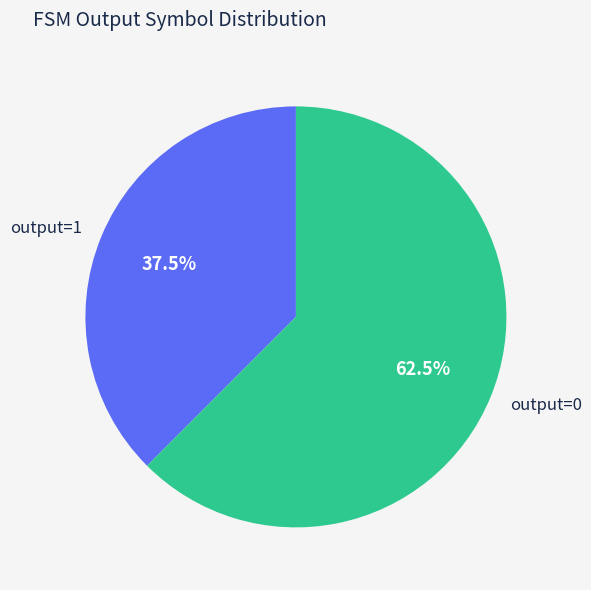

Is the sum of output=1 and output=0 greater than half?

Yes